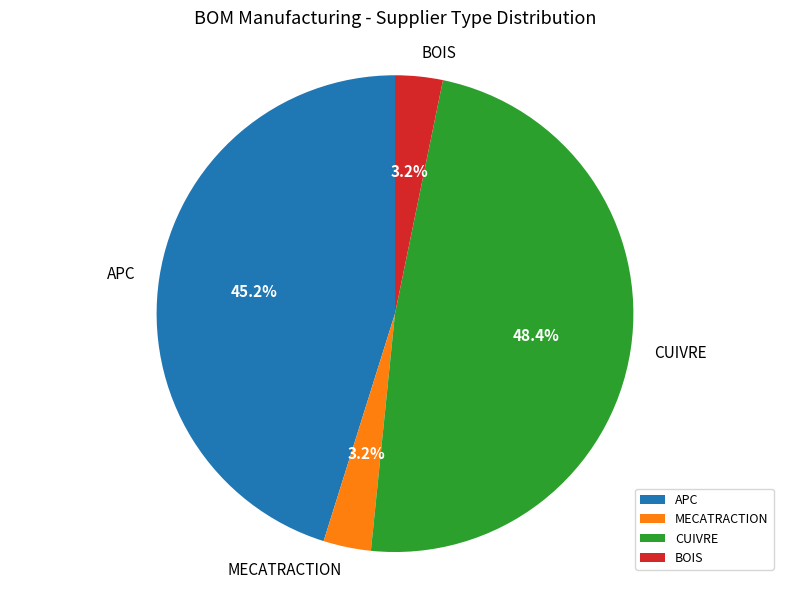

How much of the chart is everything except MECATRACTION?

96.8%